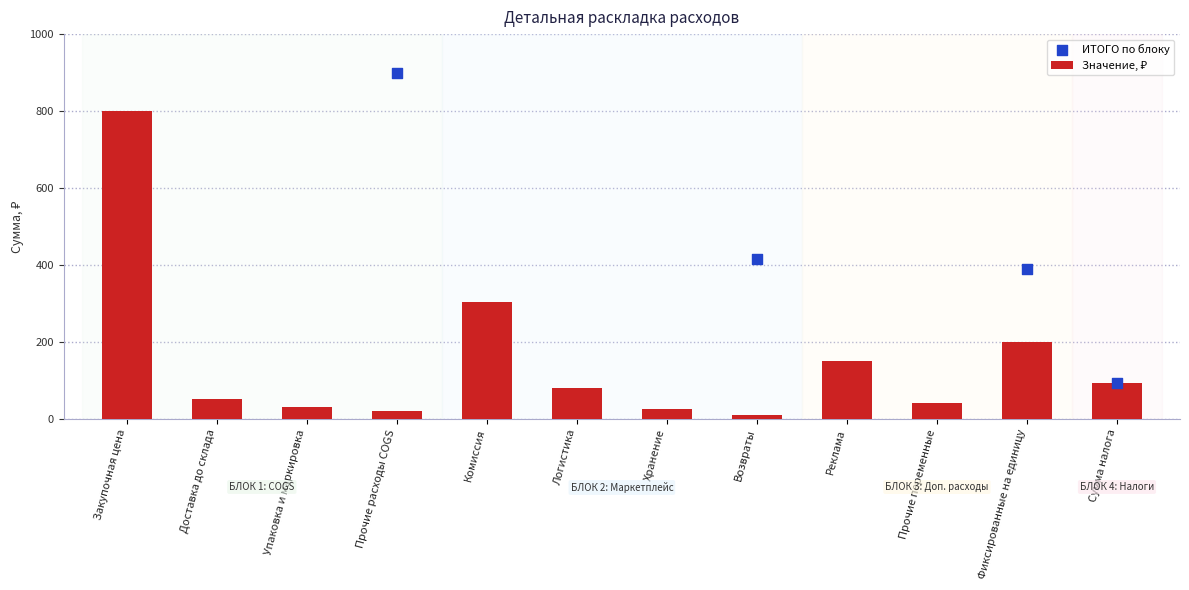

What is the change in value from Прочие расходы COGS to Прочие переменные?

+20.0